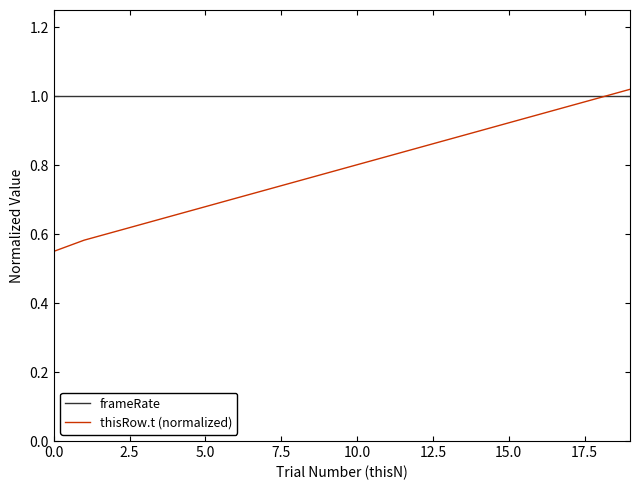

Which series has the largest total across all categories?

frameRate